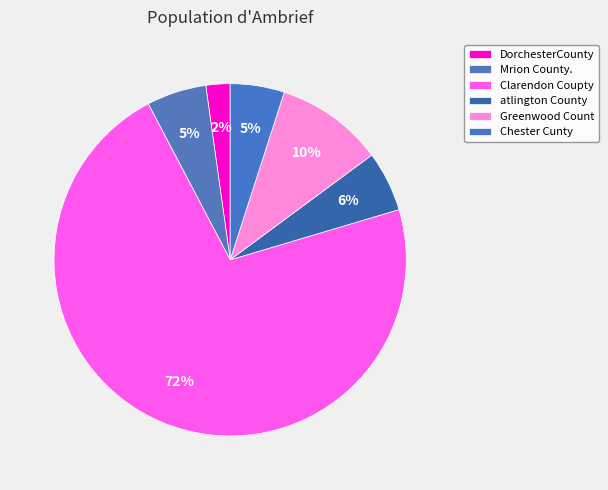

True or false: Greenwood Count accounts for 1% of the total.

False